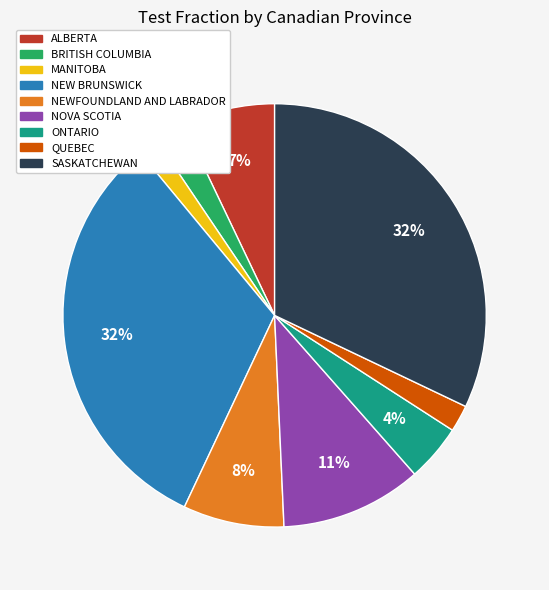

What percentage is the SASKATCHEWAN slice, to the nearest percent?

32%